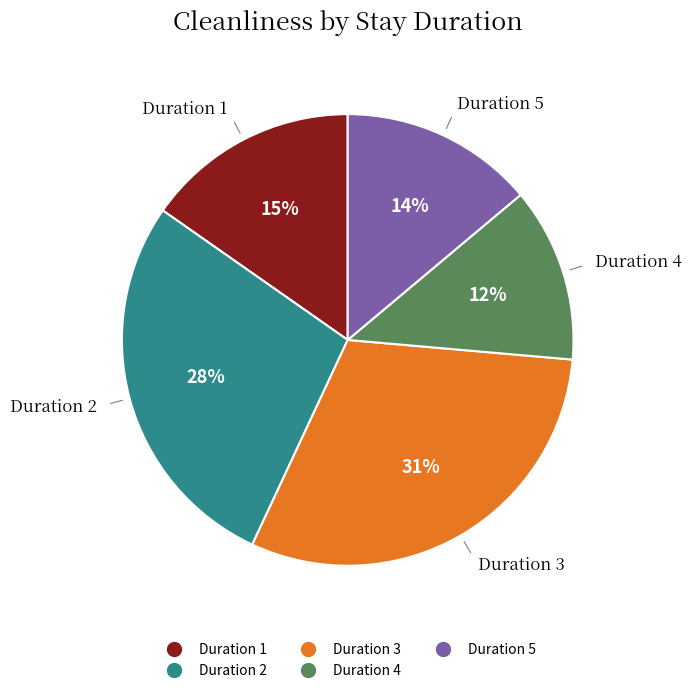

Does any single category account for the majority?

No